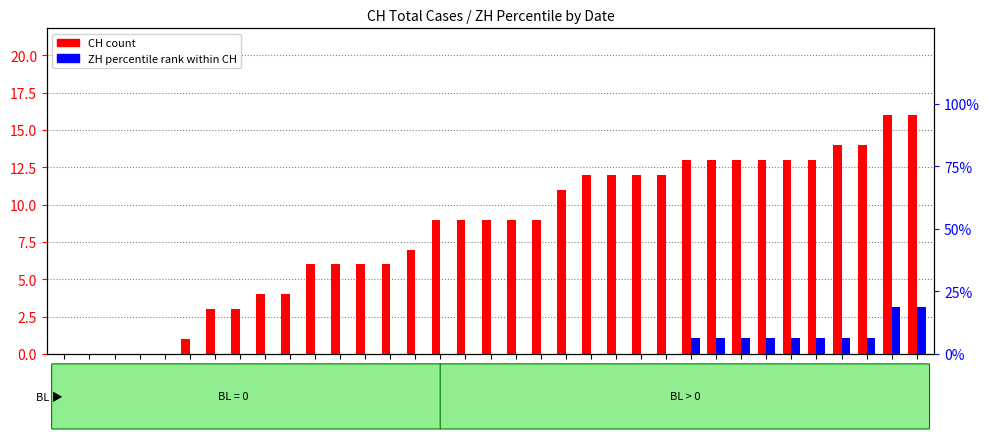

How many data points in ZH (percentile rank) are above 0?

10